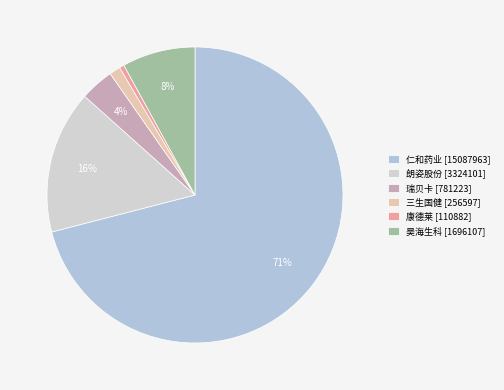

Is there any slice that represents more than half of the pie?

Yes